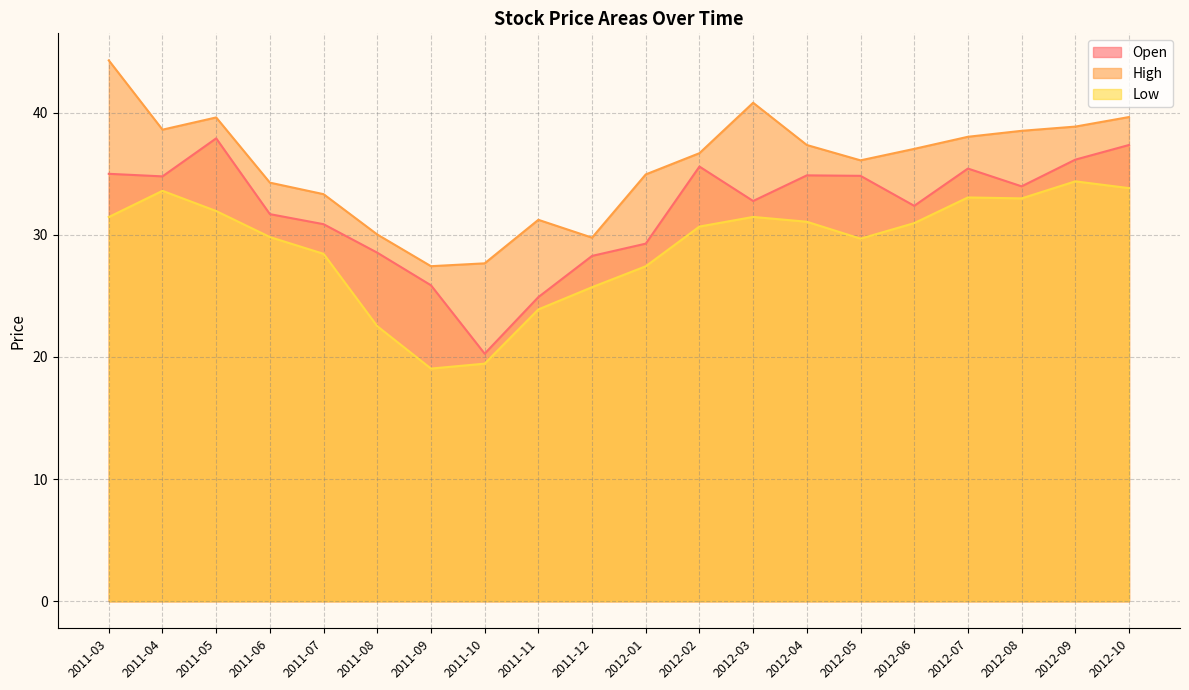

The value of Open at 2011-06 is 22.0. True or false?

False